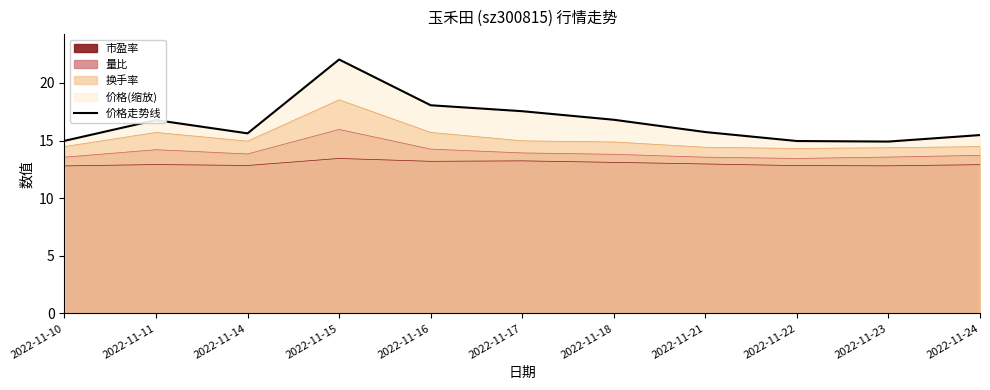

Rank the categories by value from lowest to highest.

2022-11-23, 2022-11-22, 2022-11-10, 2022-11-24, 2022-11-14, 2022-11-21, 2022-11-11, 2022-11-18, 2022-11-17, 2022-11-16, 2022-11-15